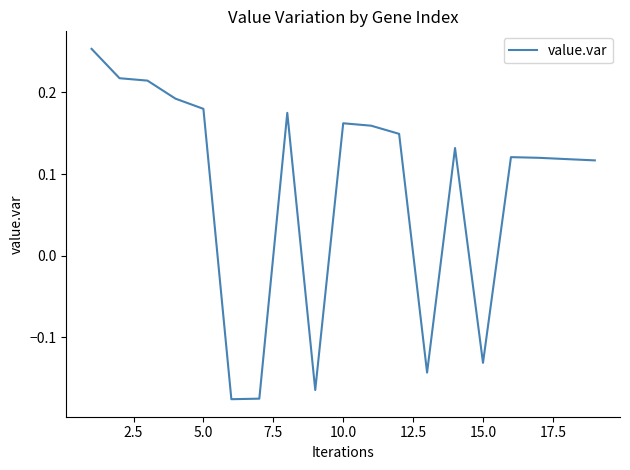

How many categories are shown in the chart?

19